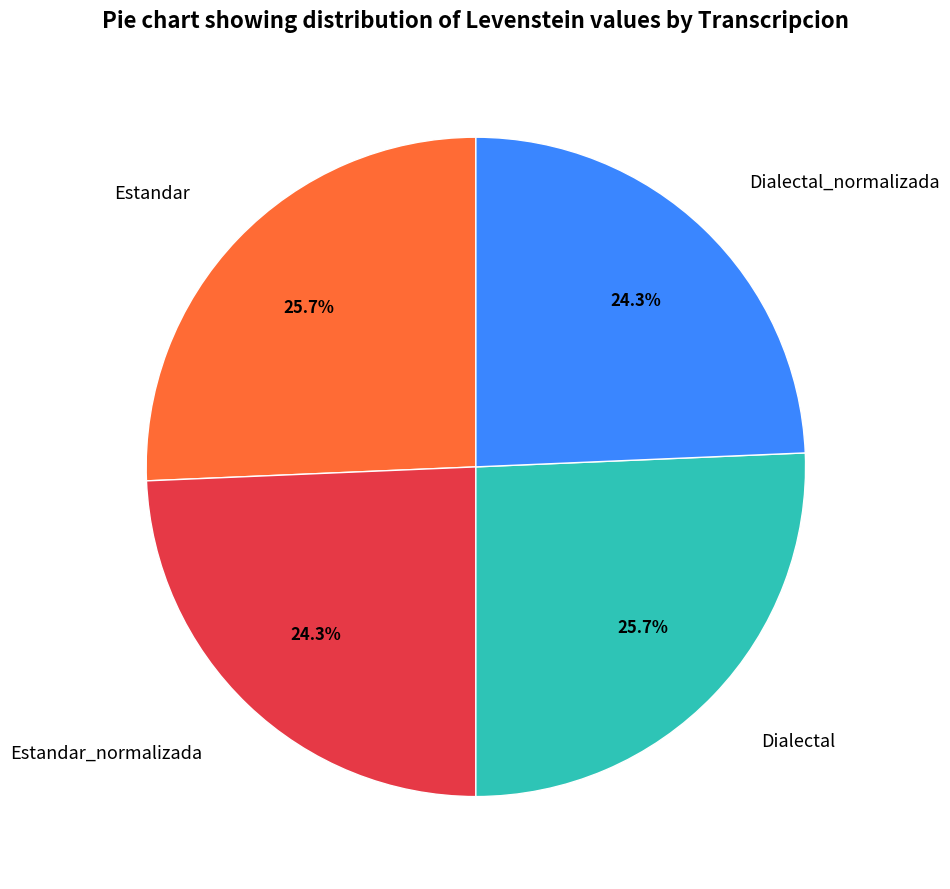

Does Estandar account for over 50% of the chart?

No